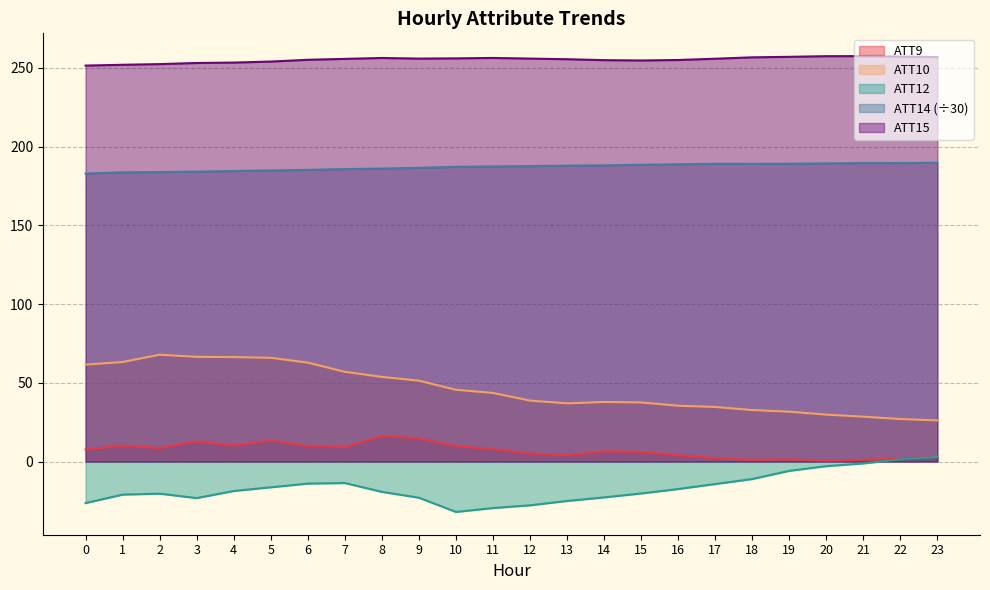

How many interior local peaks does the ATT15 series have?

3